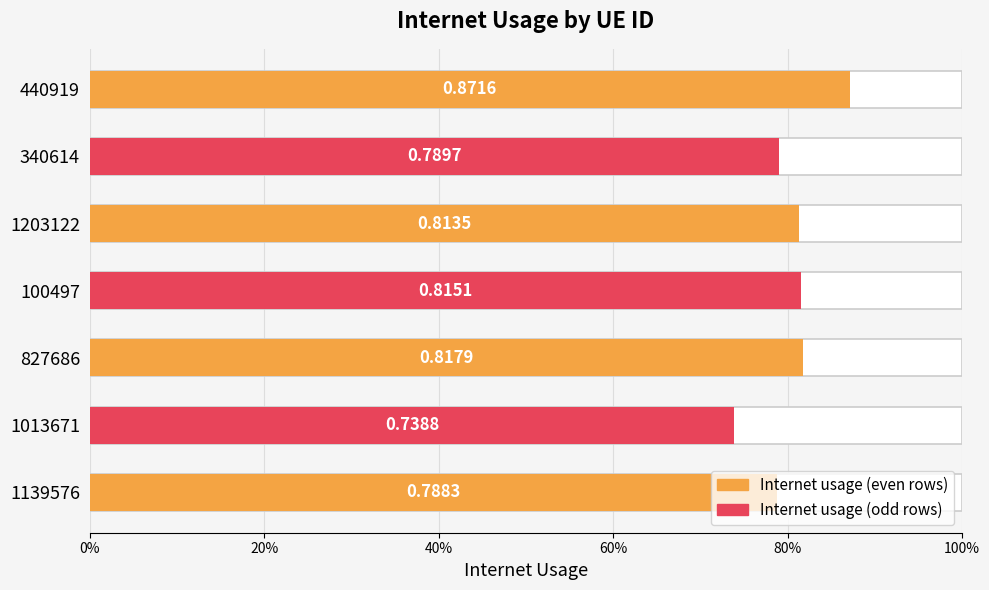

Reading left to right, list all the values displayed in this chart.

0.8	0.7	0.8	0.8	0.8	0.8	0.9